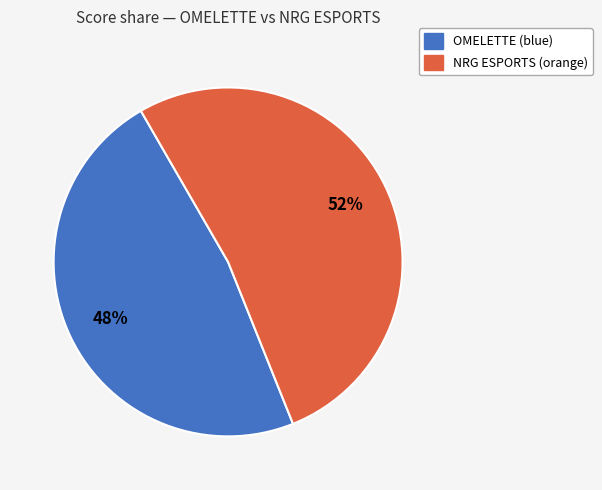

How many segments does this pie chart have?

2